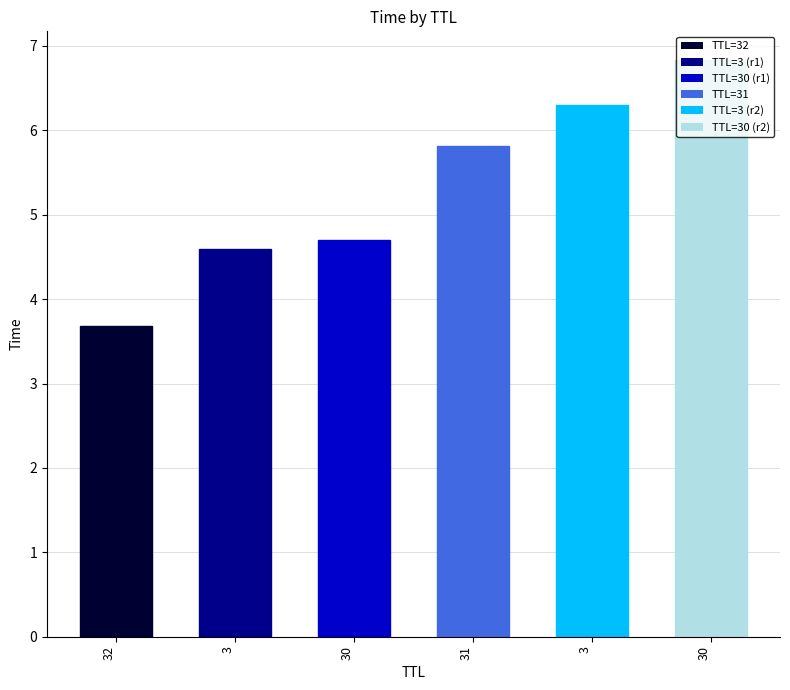

What is the greatest value displayed?

6.8